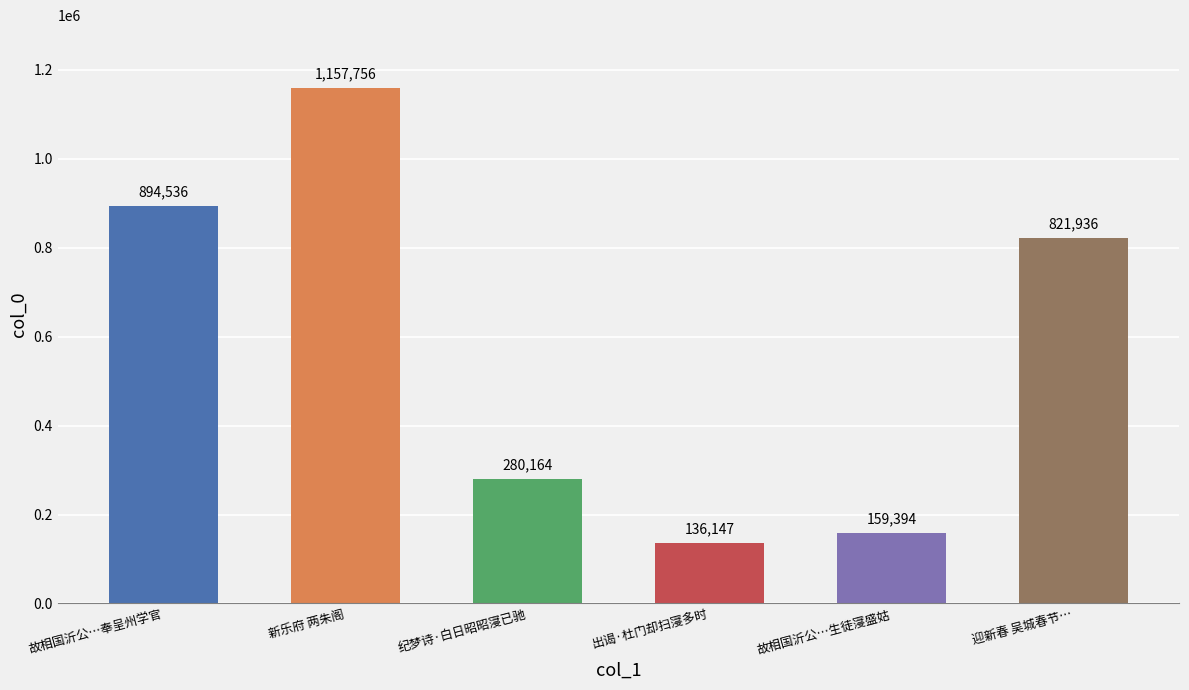

What is the average value?

574989